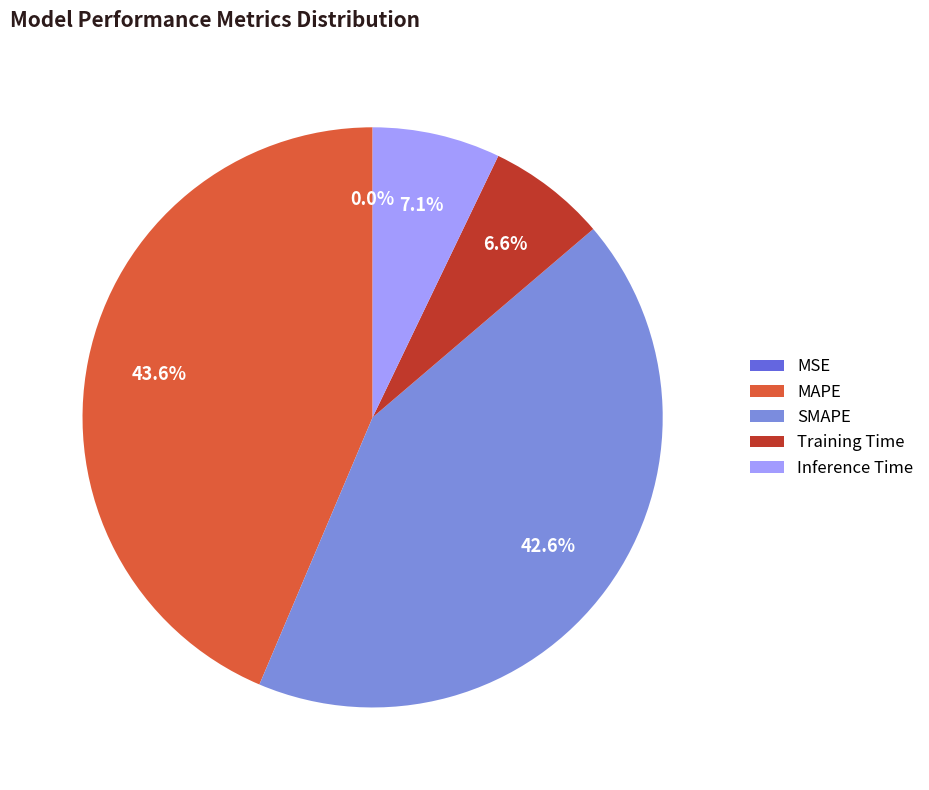

Which has a higher value, Inference Time or MAPE?

MAPE